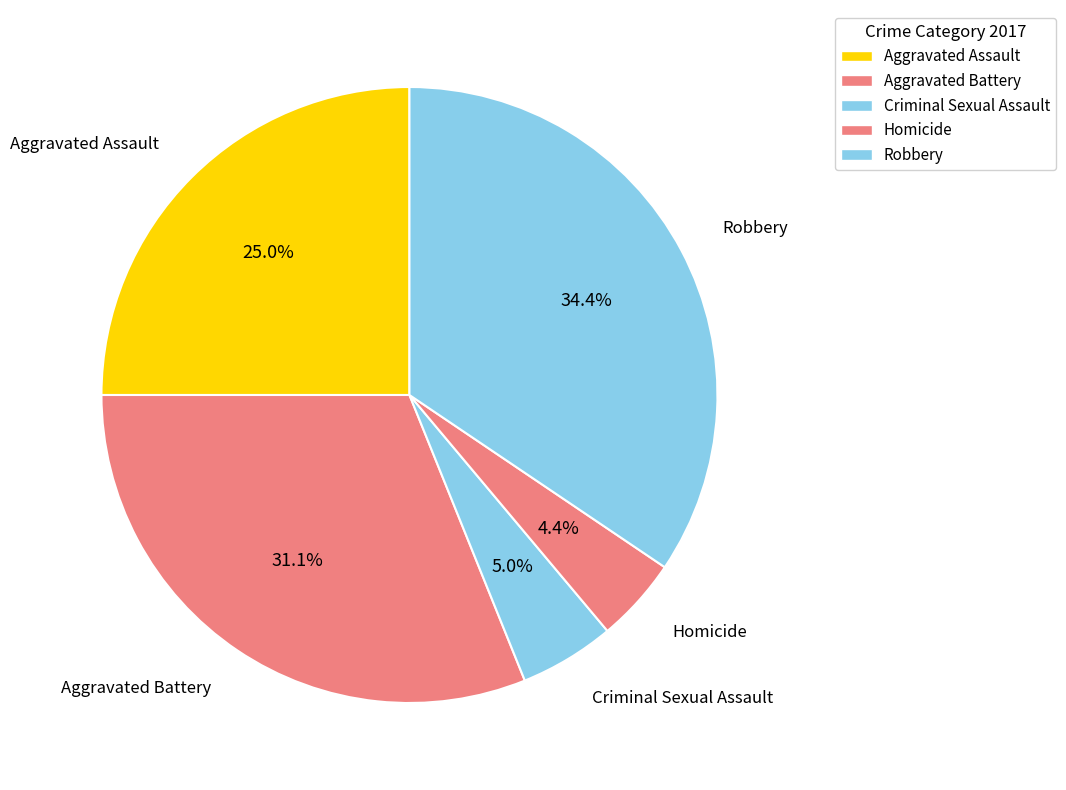

Count the number of slices in the pie.

5